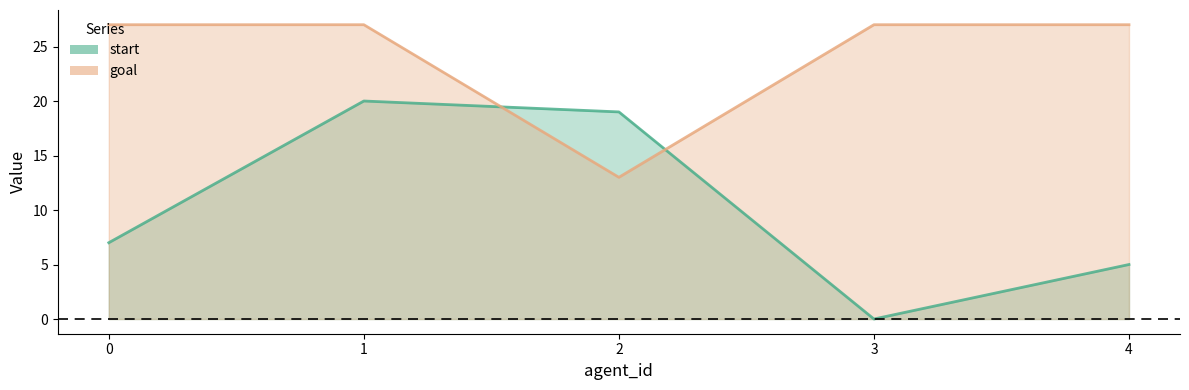

The value of start at 4 is 5. True or false?

True